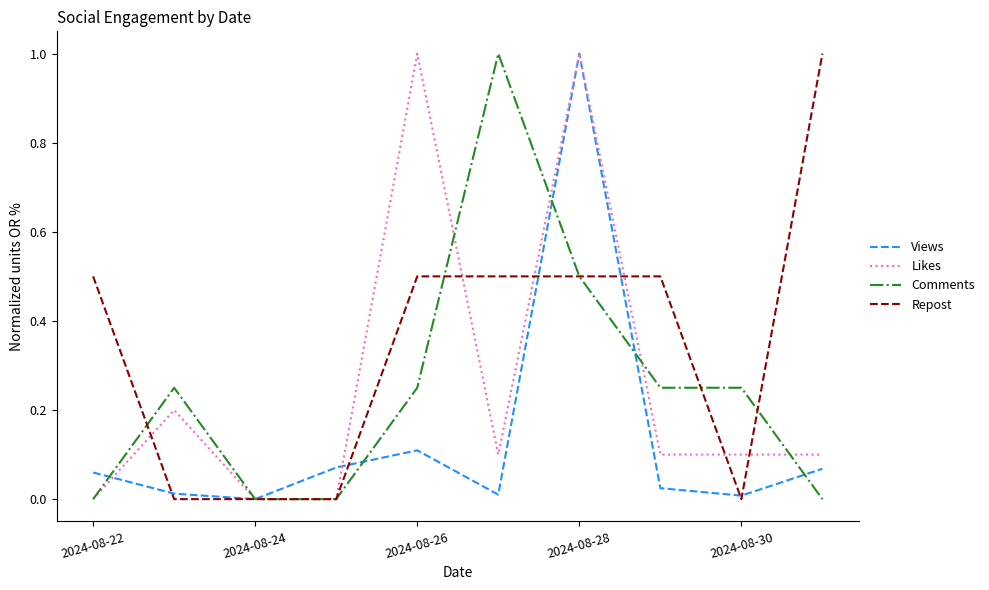

What is the highest value of the Likes series?

1.0